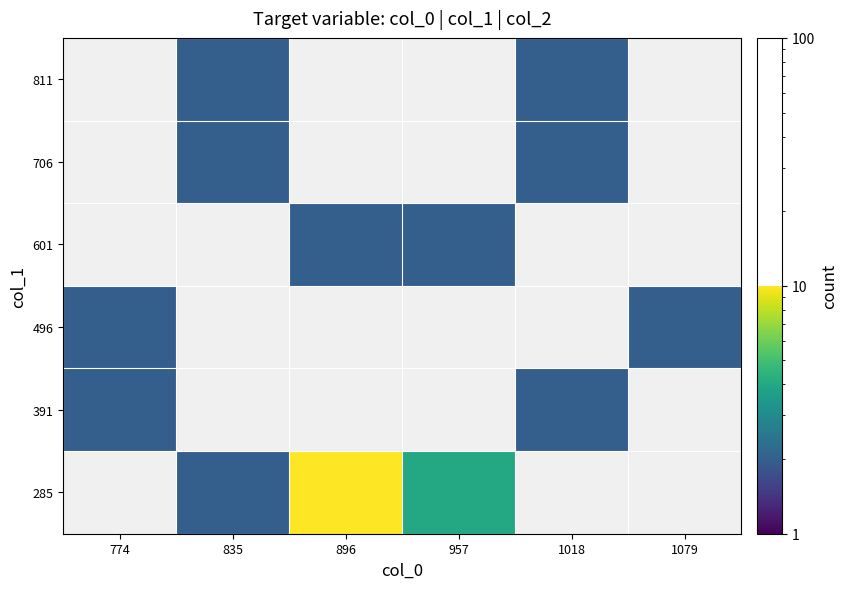

The 496 series shows 1.0 at 1079. True or false?

False